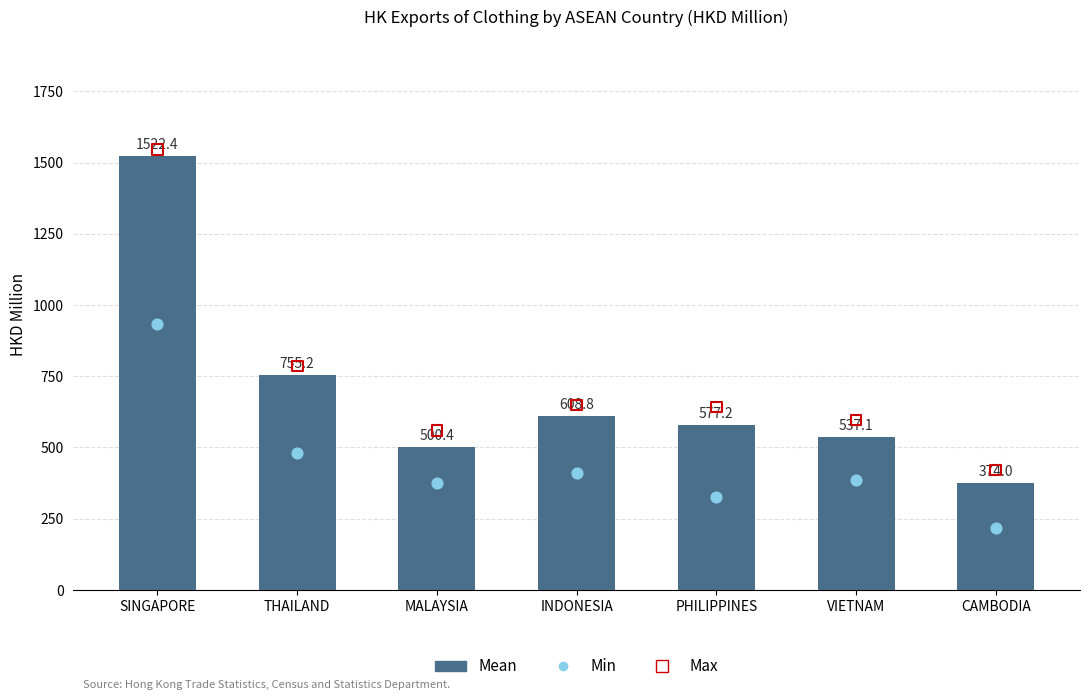

Which series reaches the maximum Y coordinate?

Max